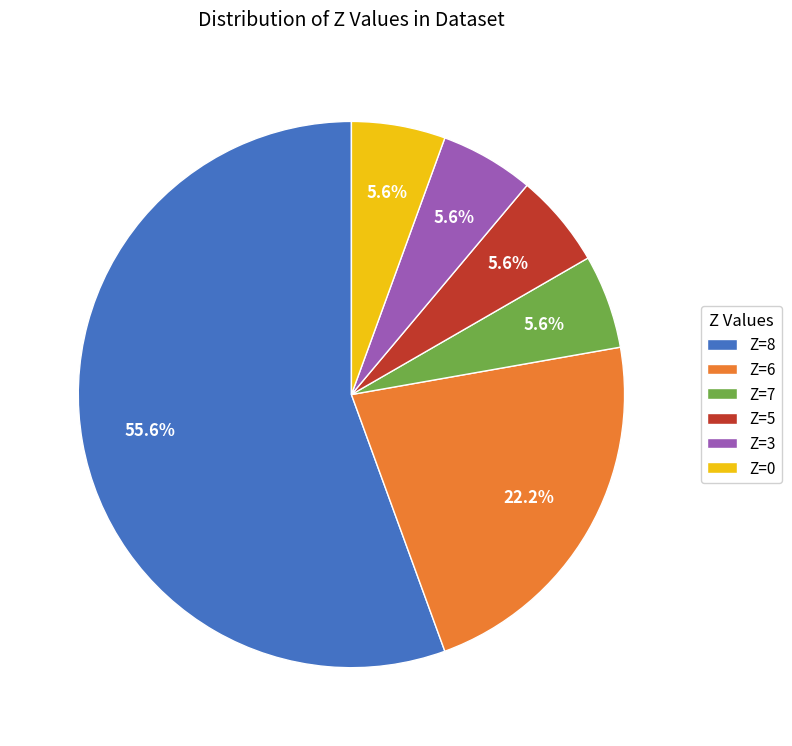

What is the ratio of the value at Z=3 to the value at Z=5?

1.0